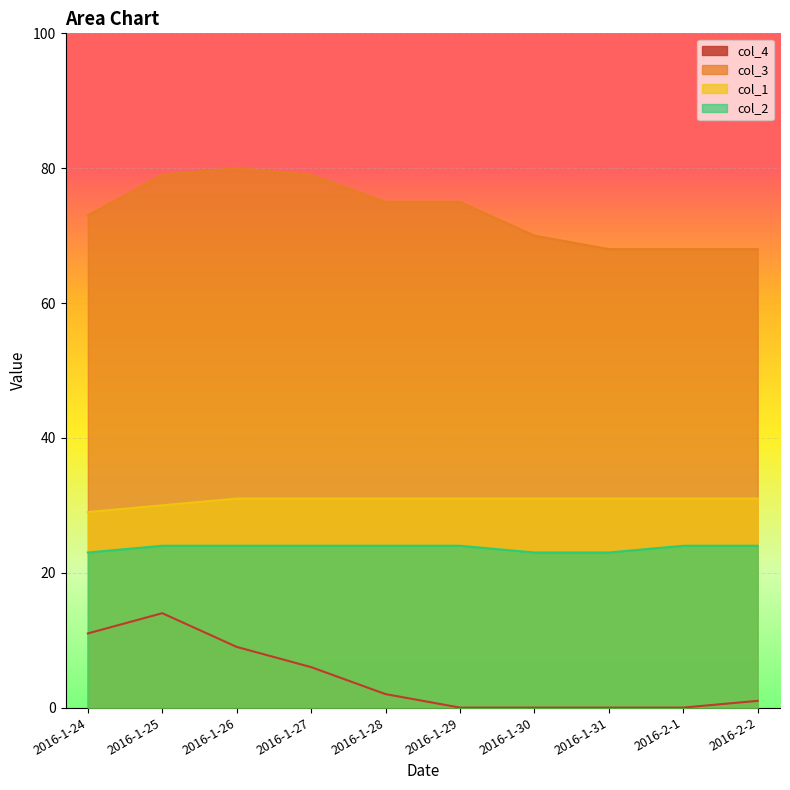

True or false: col_4 has more than 1 points higher than both neighbors.

False